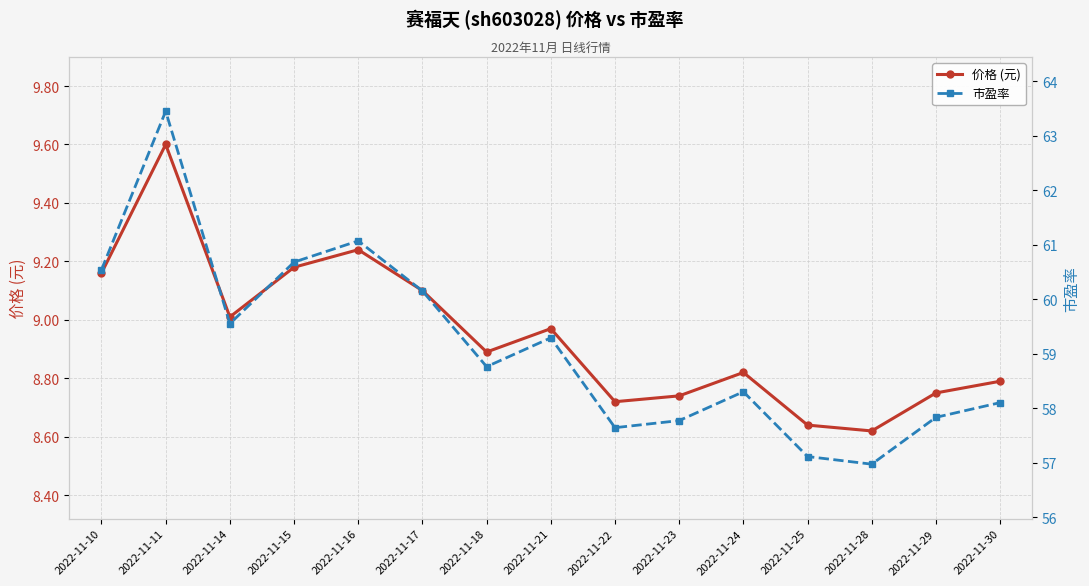

Rank the series by their maximum value, from lowest to highest.

价格 (元), 市盈率